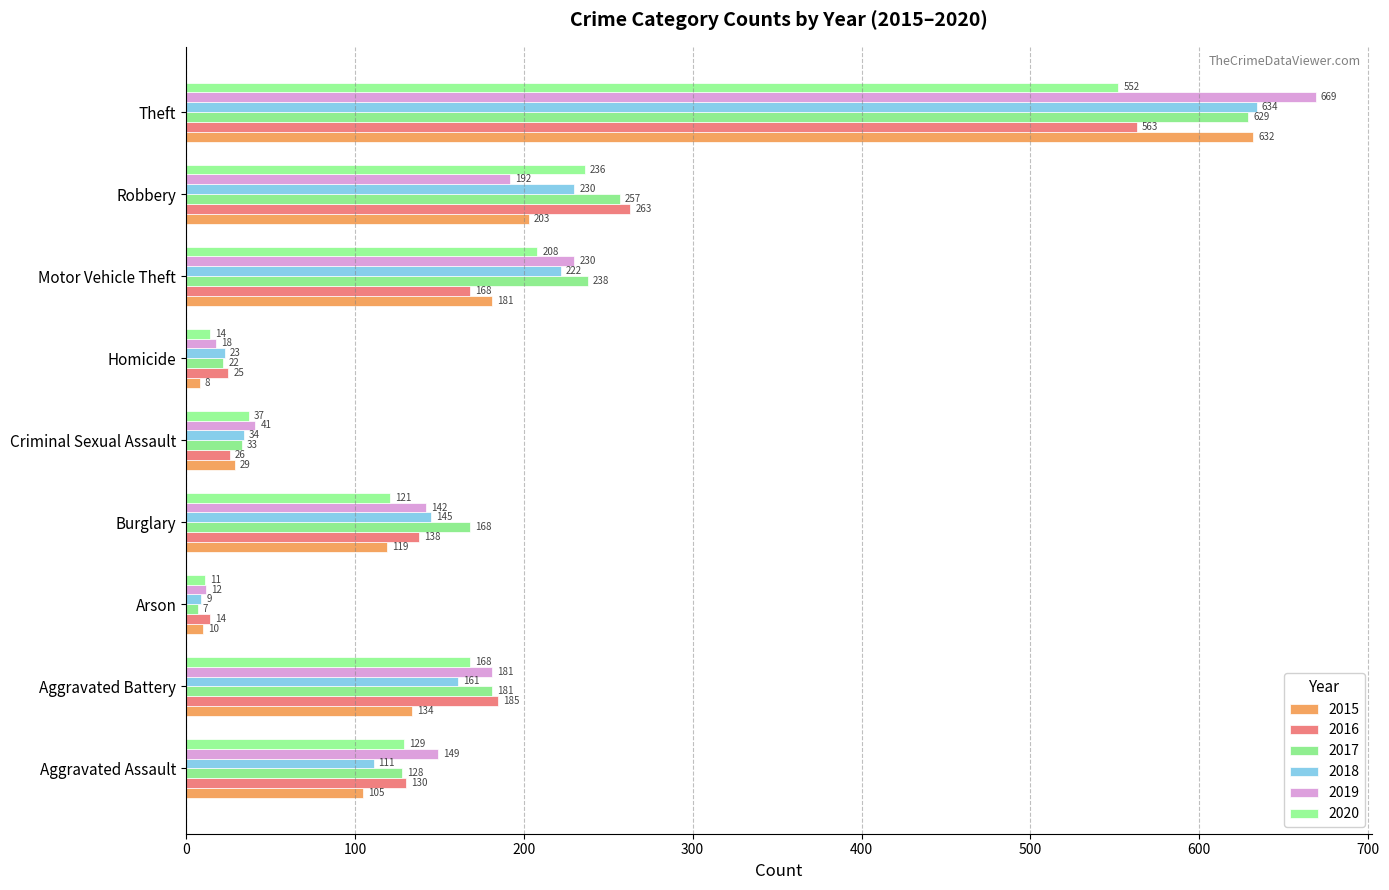

Between Criminal Sexual Assault and Robbery, which series saw the biggest shift?

2016